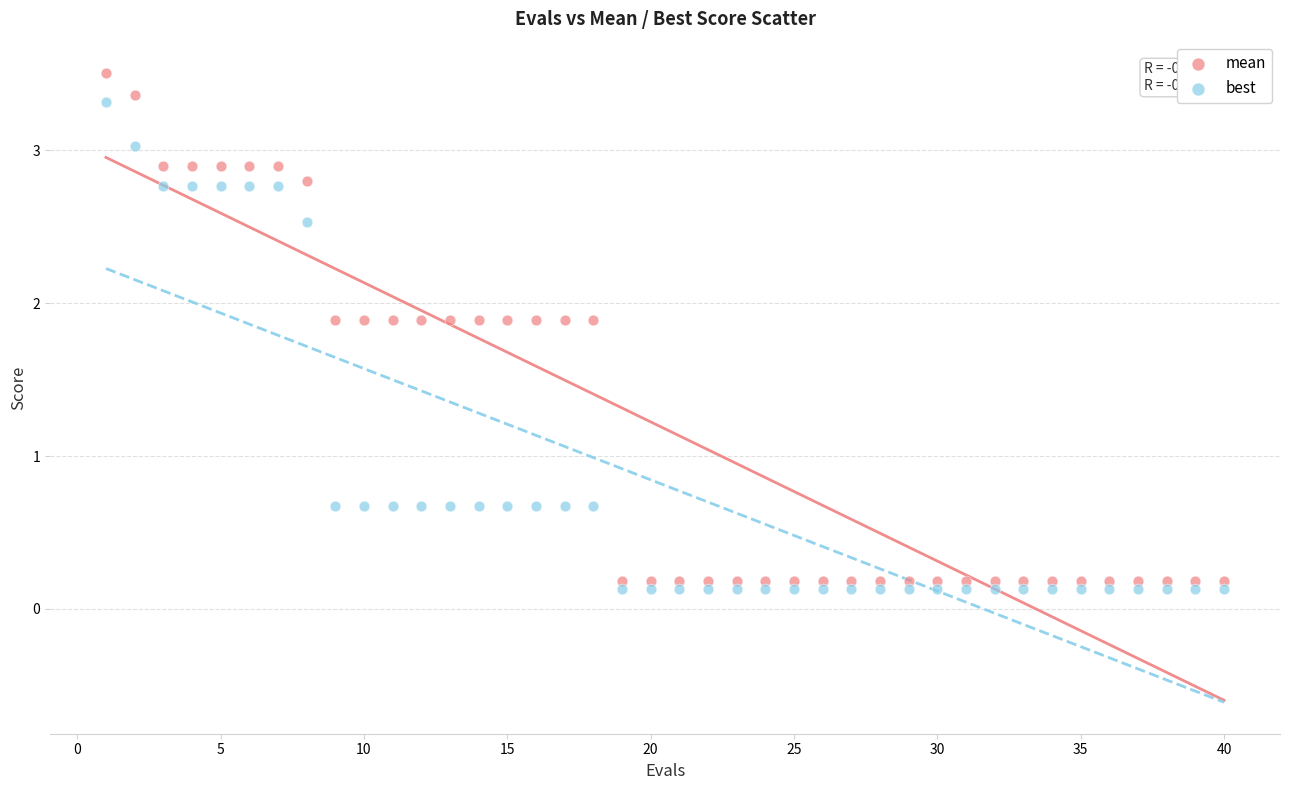

What are all the series names shown in the legend?

mean, best